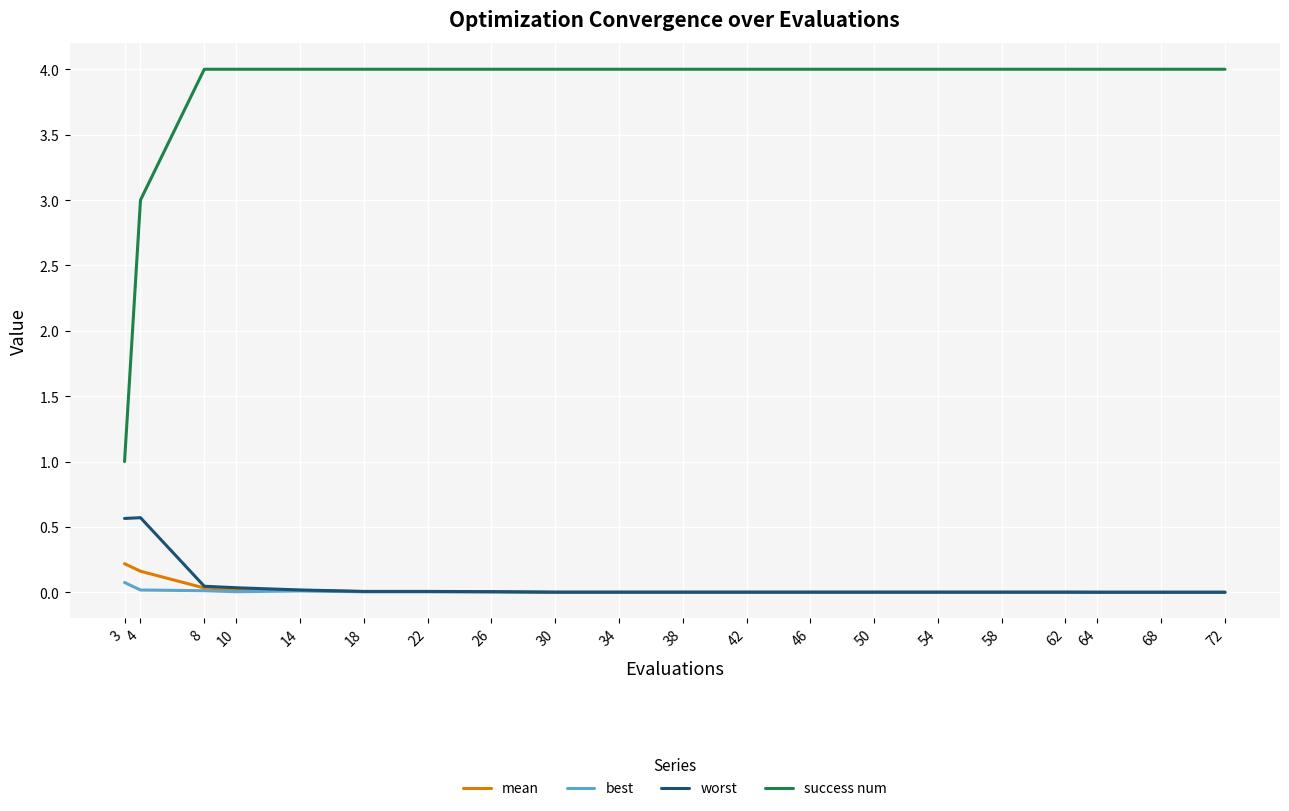

At which label does mean reach its minimum?

64